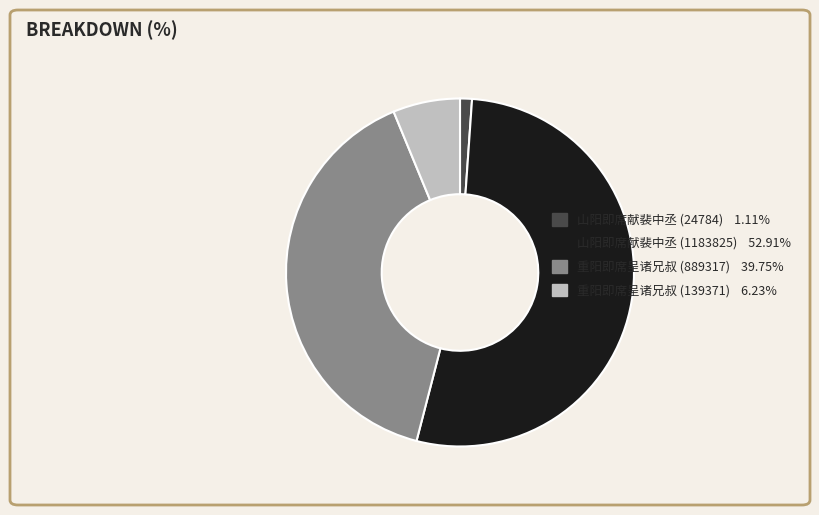

Do 重阳即席呈诸兄叔 (889317) 39.75% and 山阳即席献裴中丞 (24784) 1.11% together represent more than half of the pie?

No